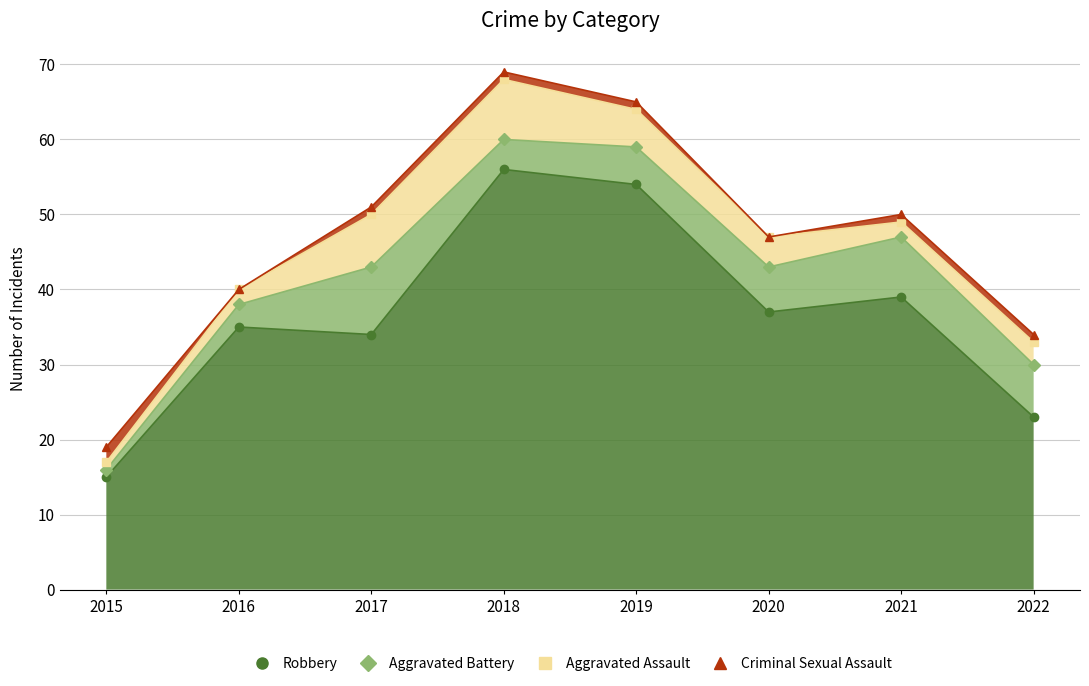

Where does the Criminal Sexual Assault series first go above 1?

2015